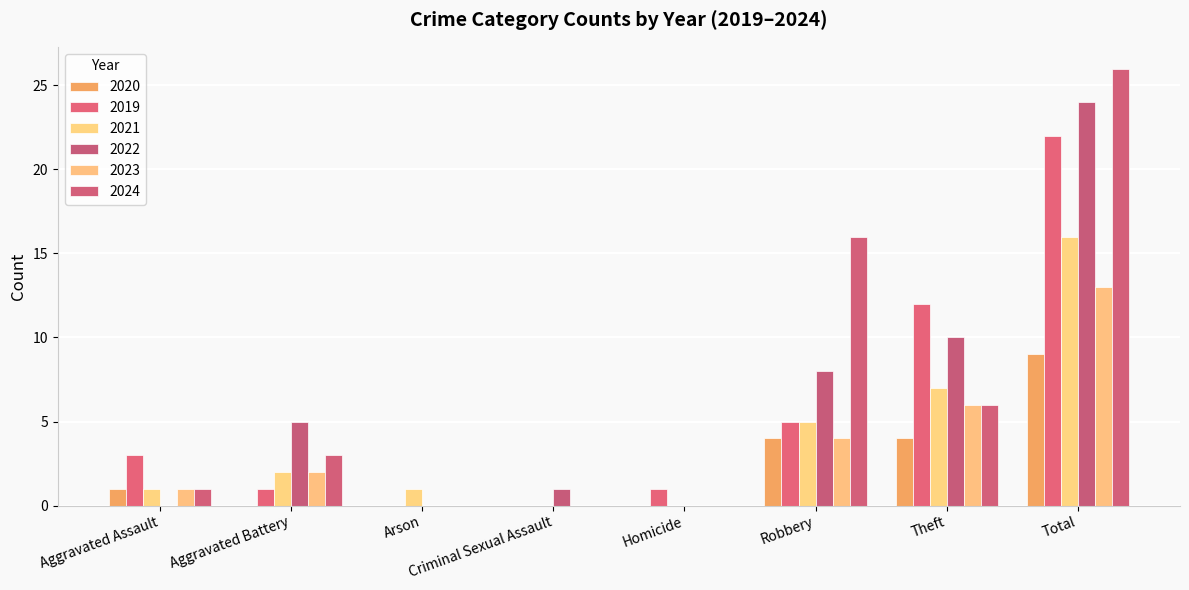

What is the label of the 6th bar from the right?

Arson